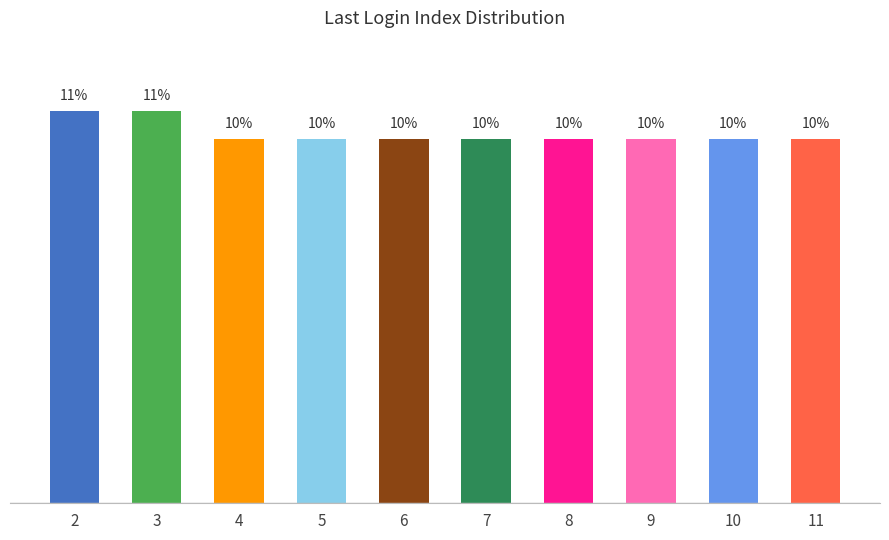

List the labels in order of value, largest first.

2, 3, 4, 5, 6, 7, 8, 9, 10, 11